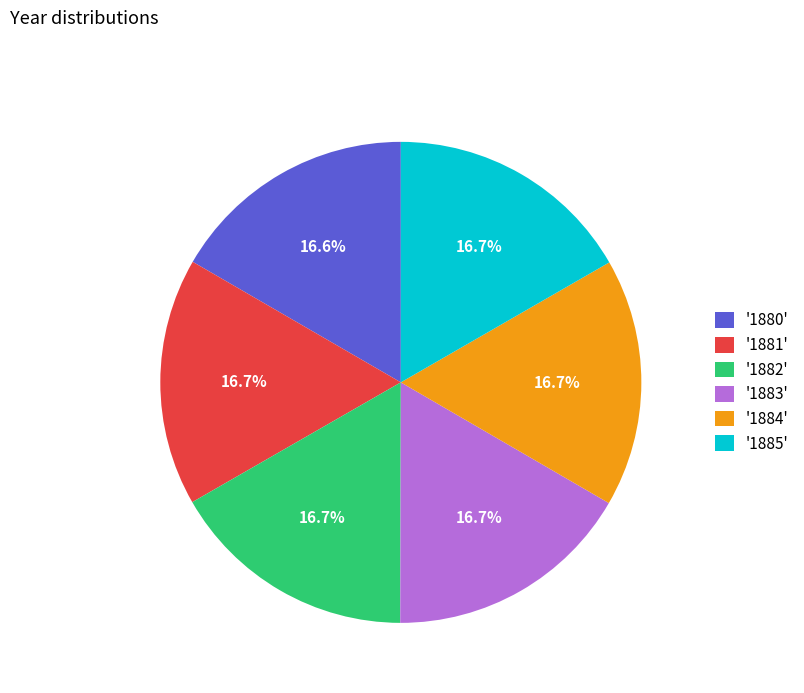

Does any single category account for the majority?

No